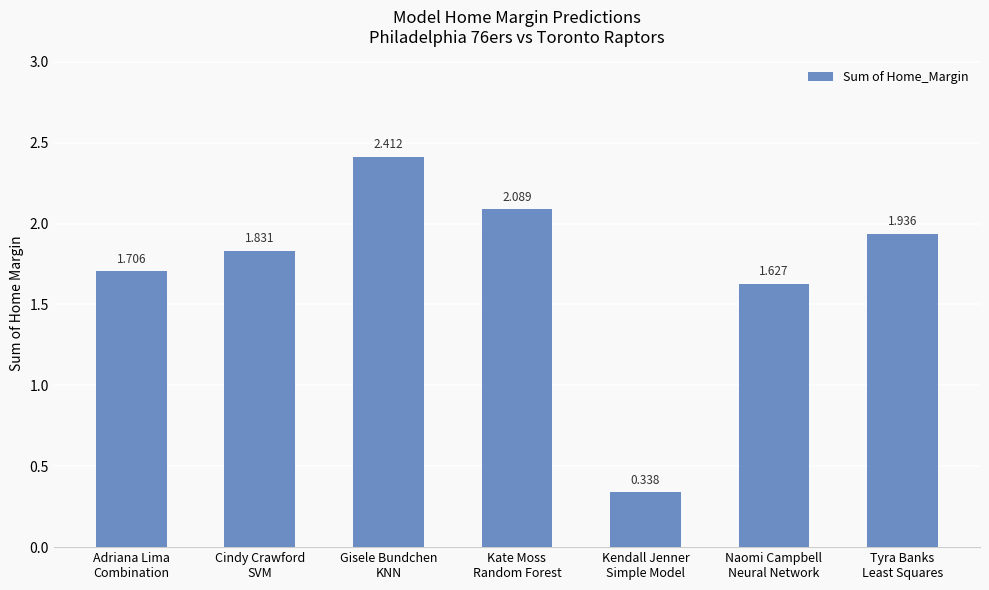

What is the maximum value shown in the chart?

2.4